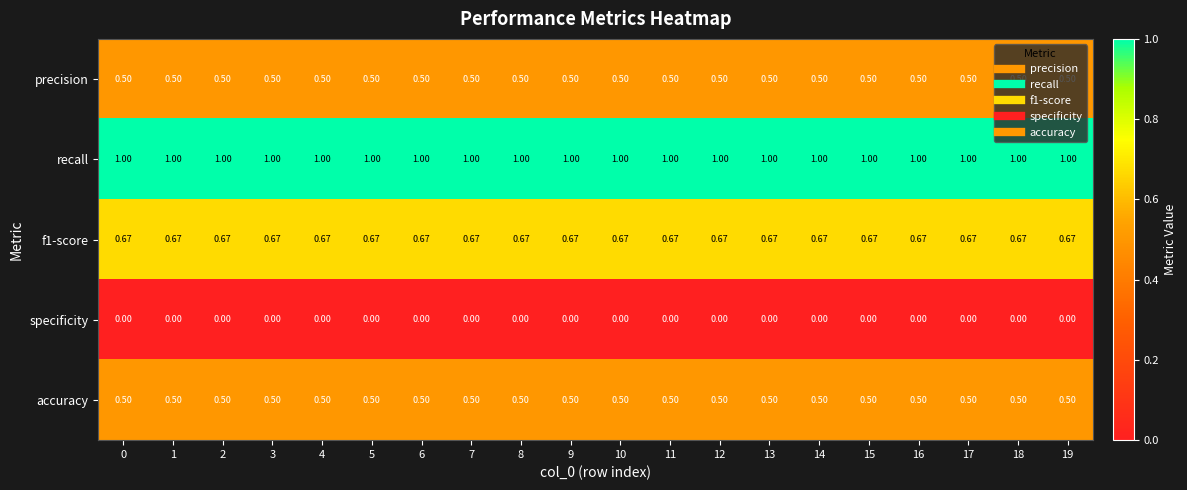

Which series has the largest total across all categories?

recall